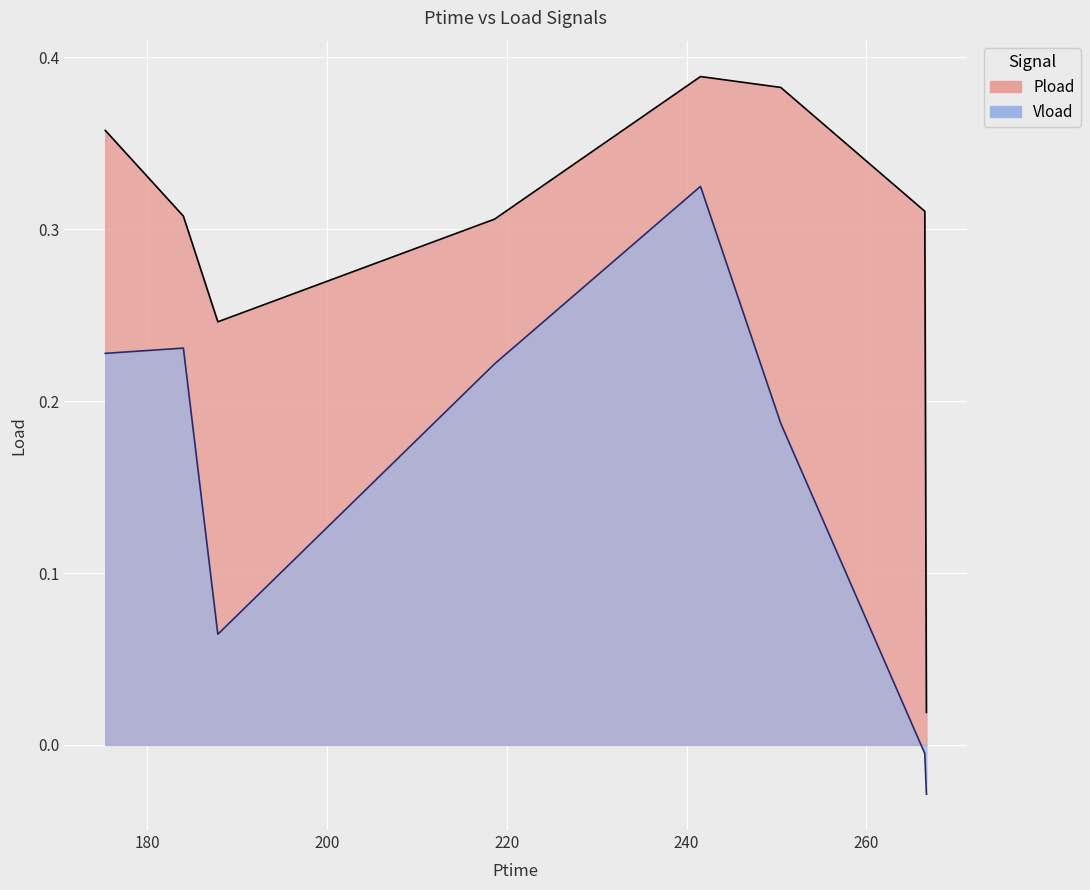

Rank the series by their maximum value, from lowest to highest.

Vload, Pload